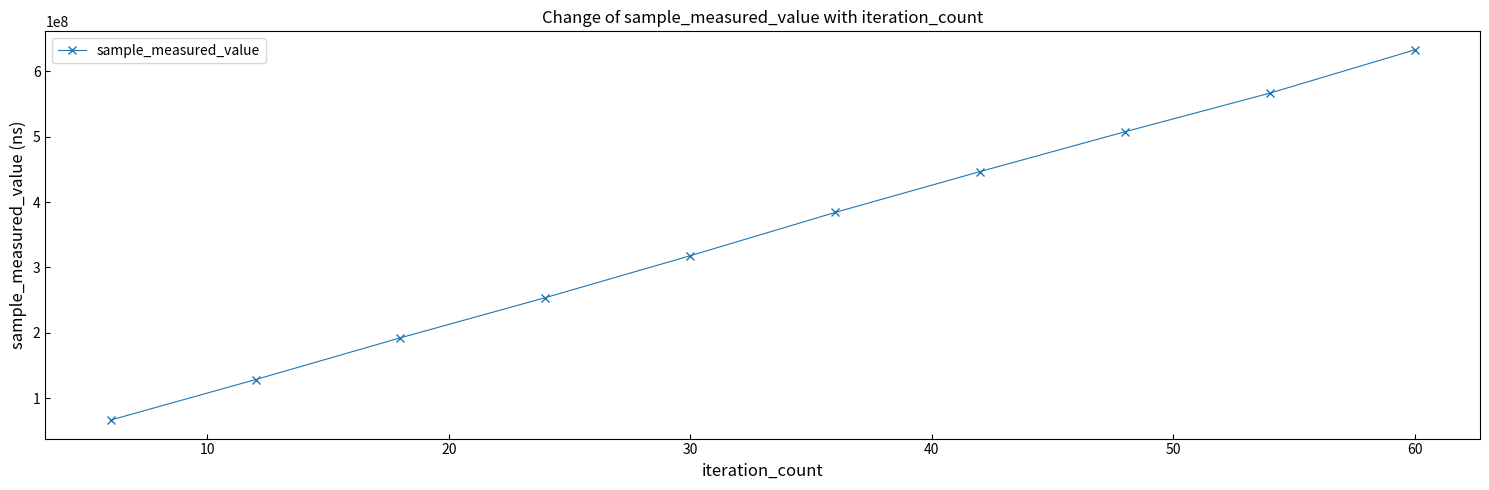

What is the sum of all values?

3497224589